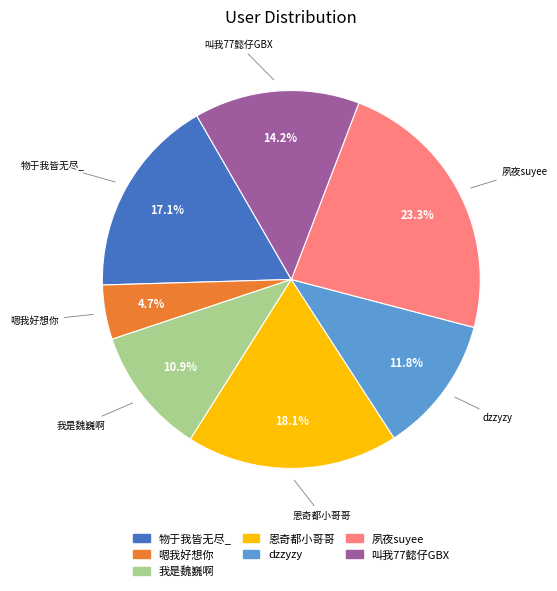

Does dzzyzy represent more than half of the total?

No